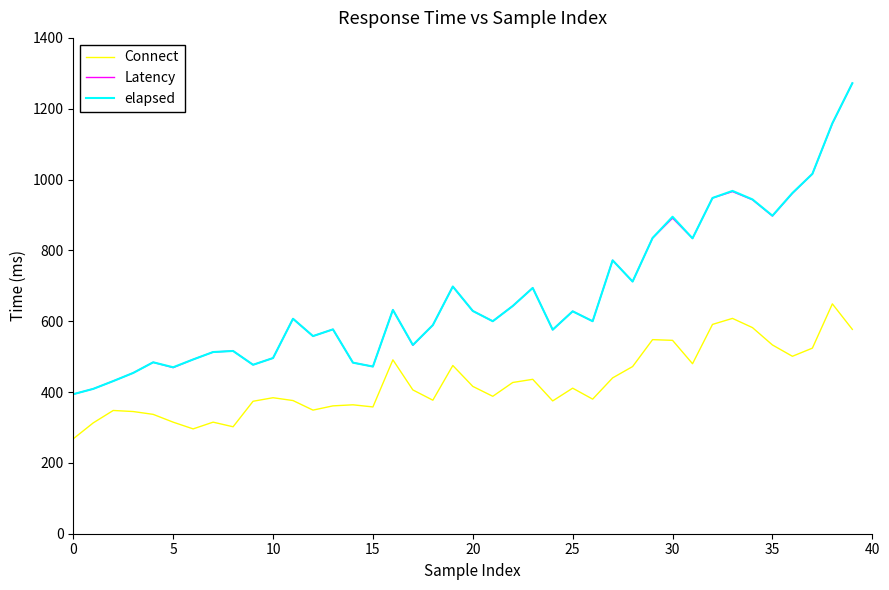

How many series are shown in this chart?

3